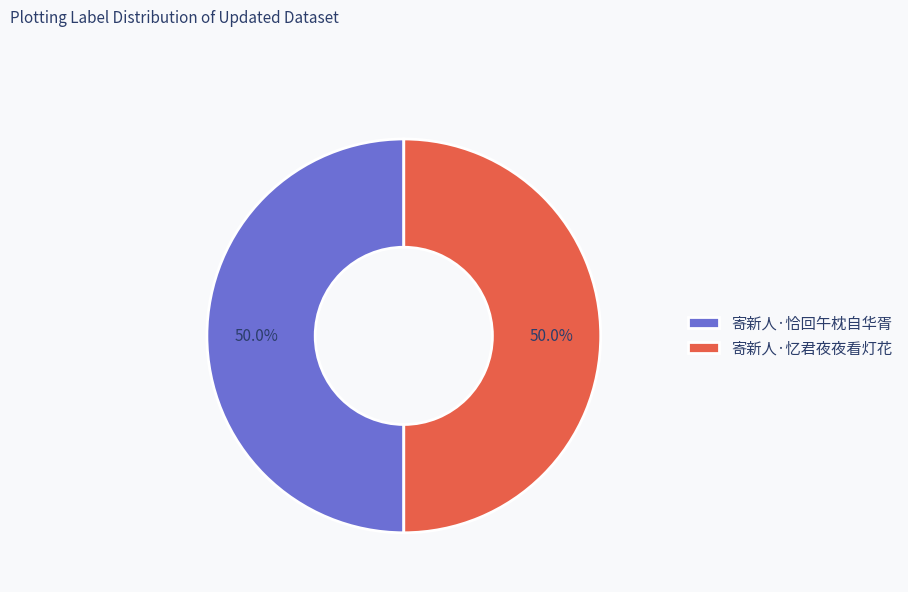

To the nearest percent, what is the average slice percentage?

50%